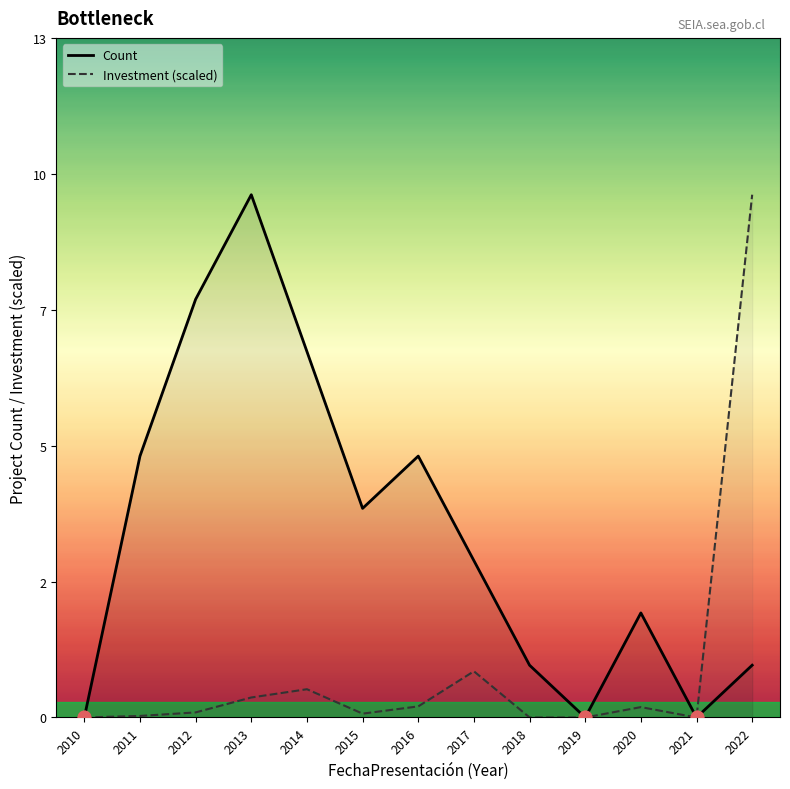

Which series has the largest total across all categories?

Count